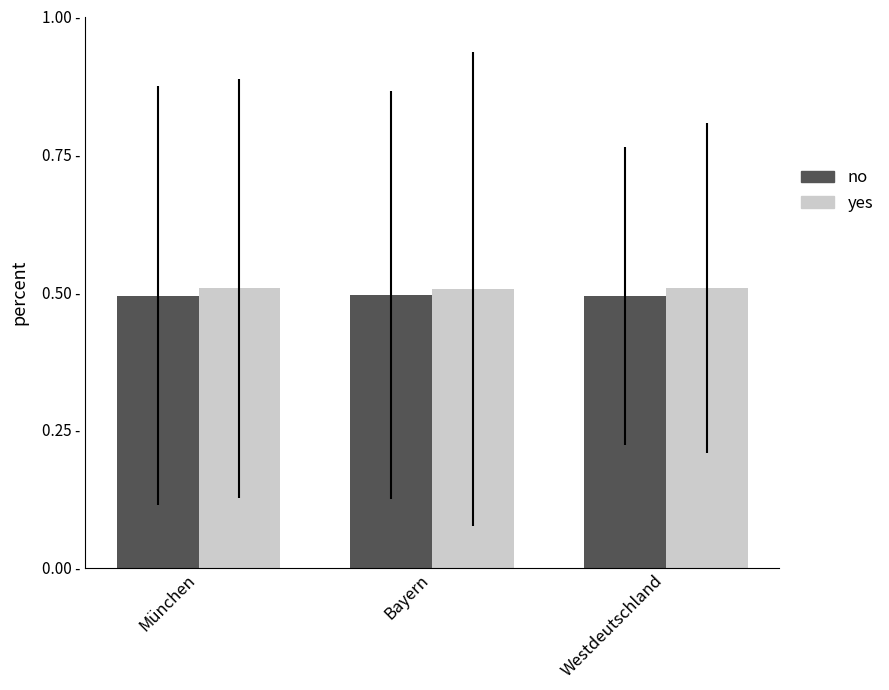

At Westdeutschland, list the series in order from smallest to largest.

no, yes